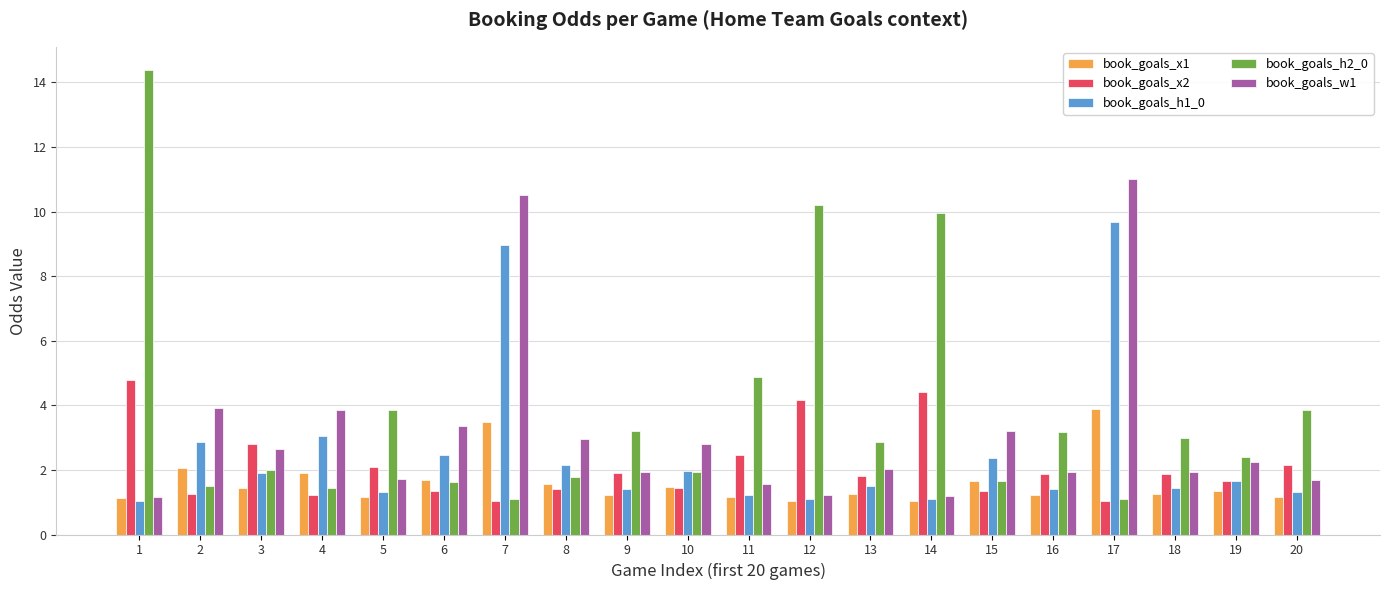

What is the spread (max minus min) of values at 13?

1.6